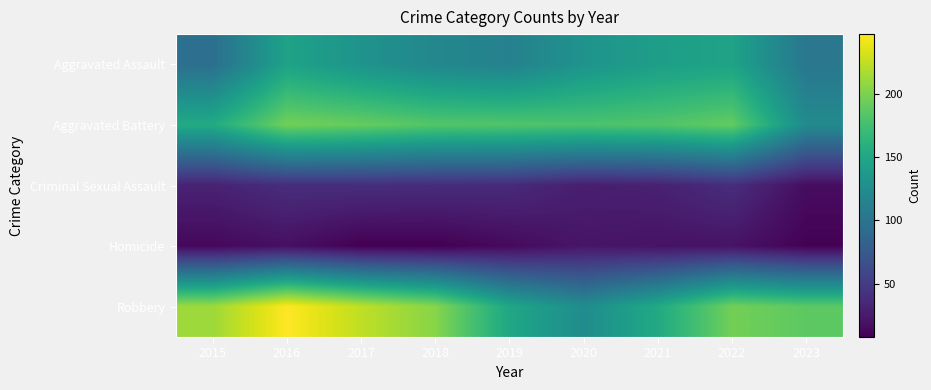

Which series has the largest total across all categories?

Robbery